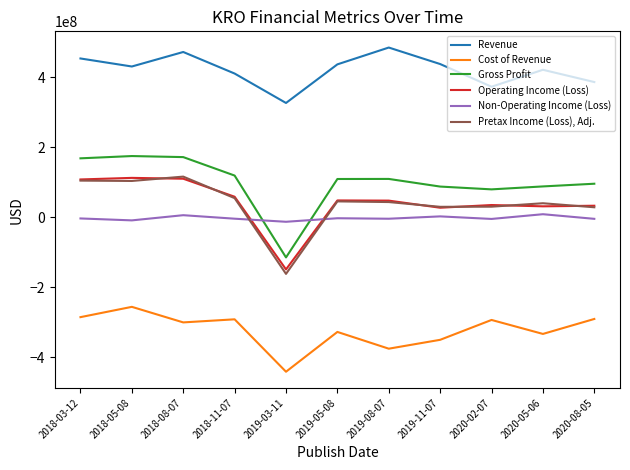

Which series changed the most between 2018-05-08 and 2020-05-06?

Gross Profit